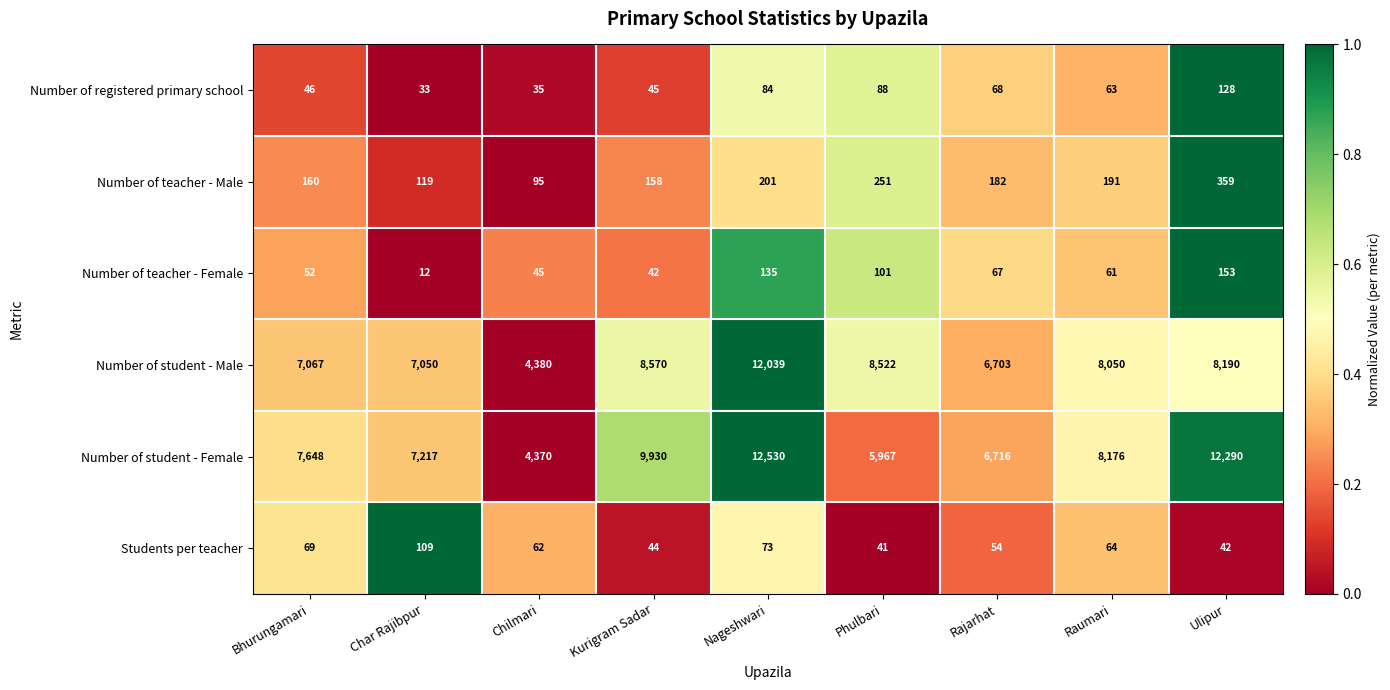

The Number of teacher - Male series shows 327 at Phulbari. True or false?

False